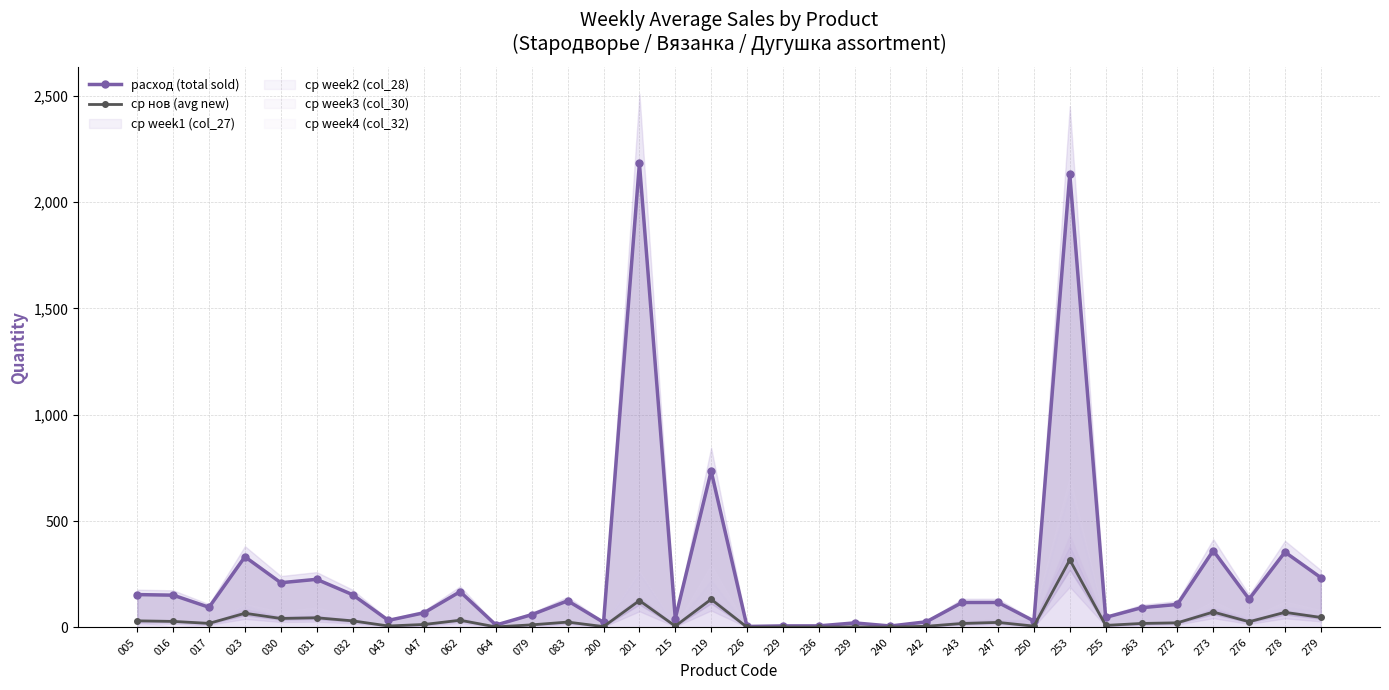

What is the sum of all ср нов (avg new) values?

1267.3